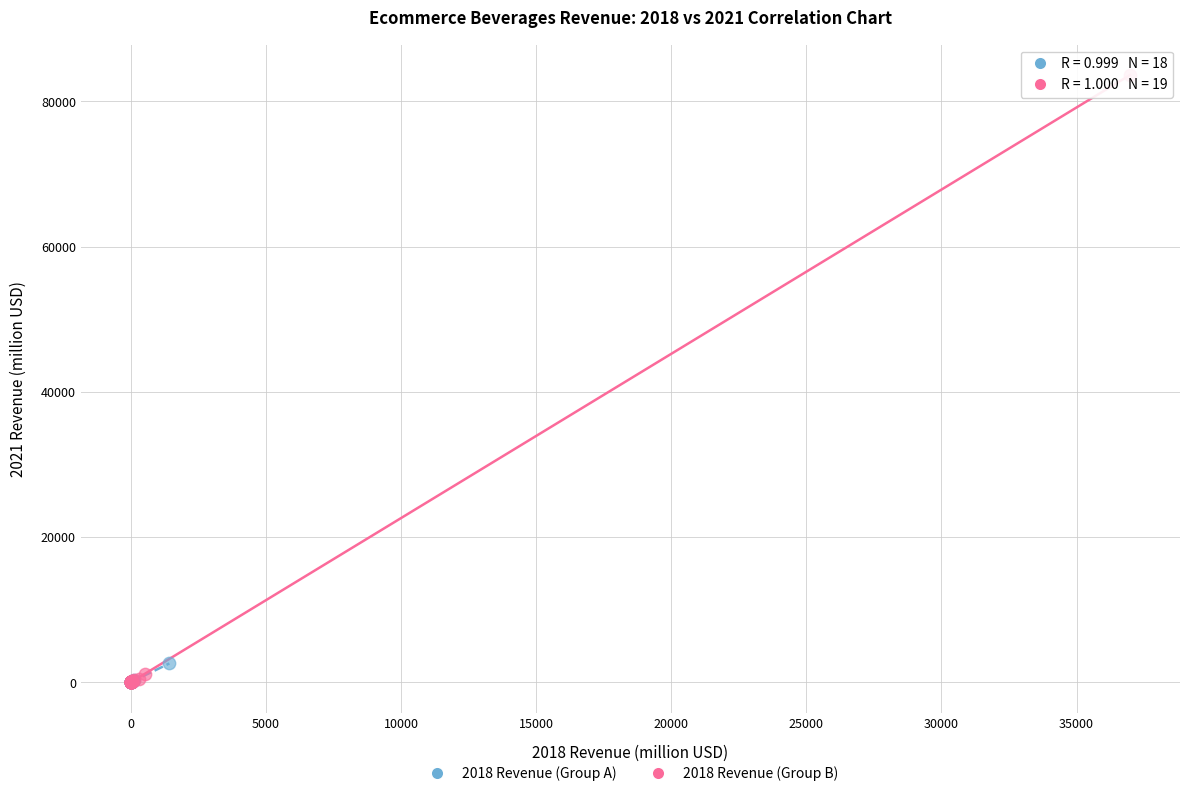

Which series has the largest Y range (max minus min)?

2018 Revenue (Group B)